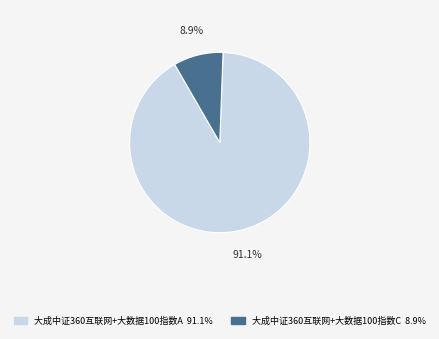

To the nearest percent, what is the average slice percentage?

50%